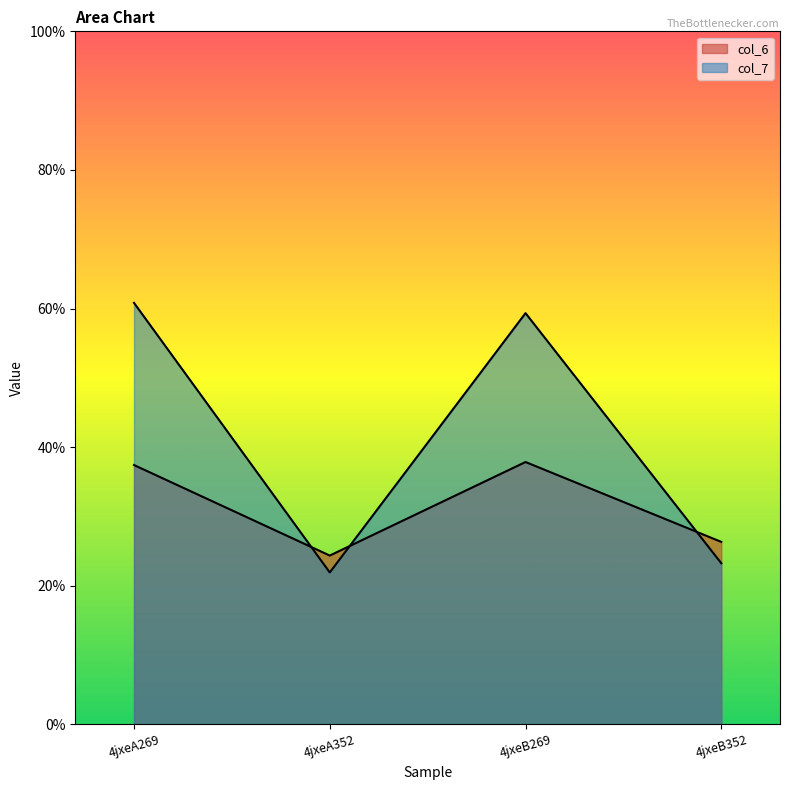

At which category does the chart reach its minimum across all series?

4jxeA352